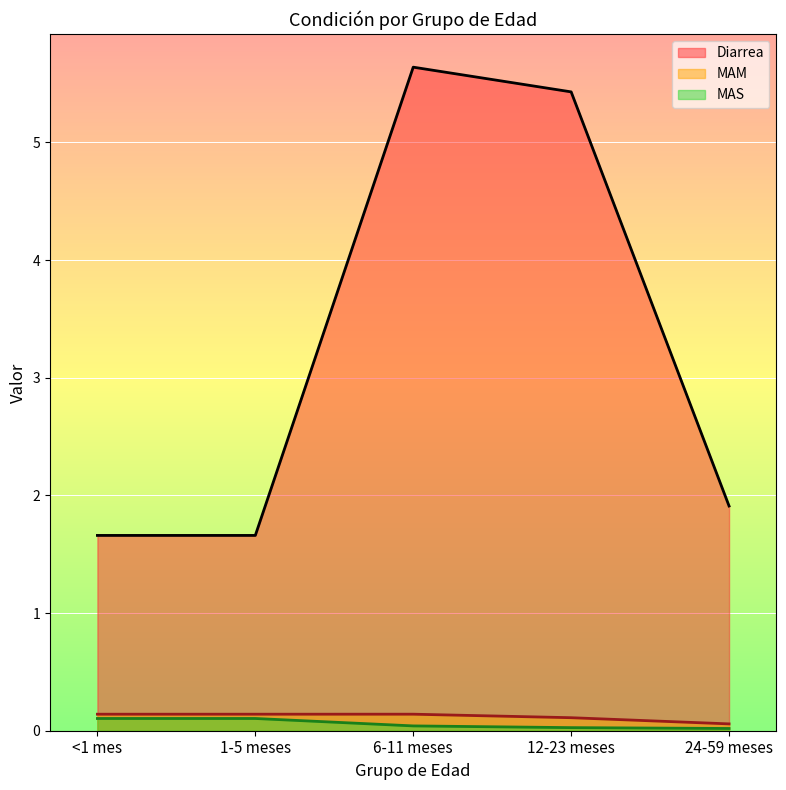

What is the total value across all series at 12-23 meses?

5.6